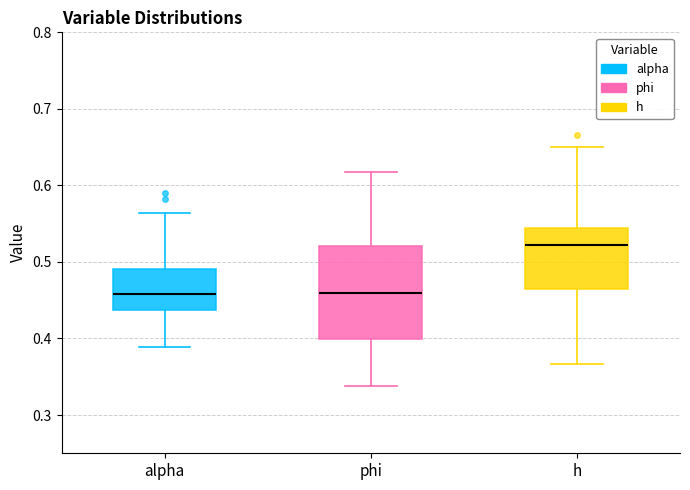

Where is the lower edge of the box for phi on the y-axis? The values are not printed on the chart, so give them approximately, as read against the axis.

0.40